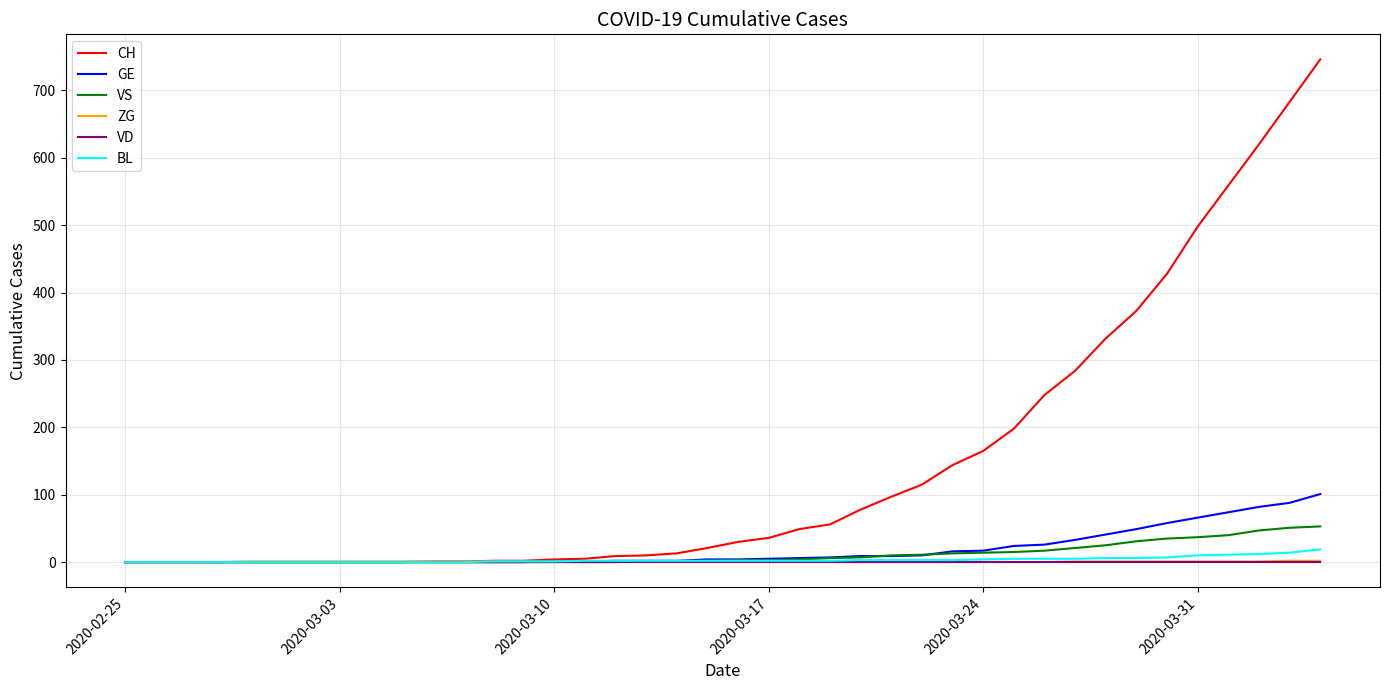

What is the maximum value shown in the chart?

746